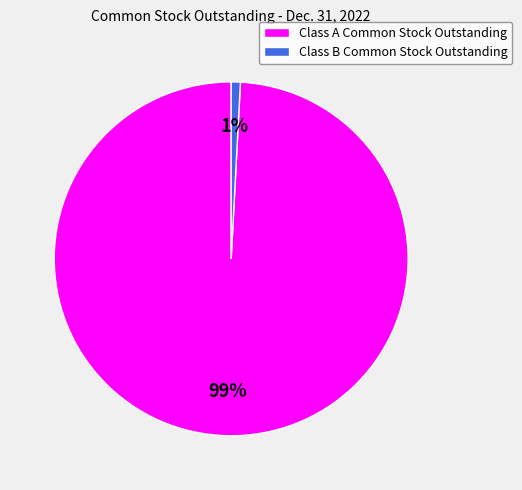

Count the number of slices in the pie.

2